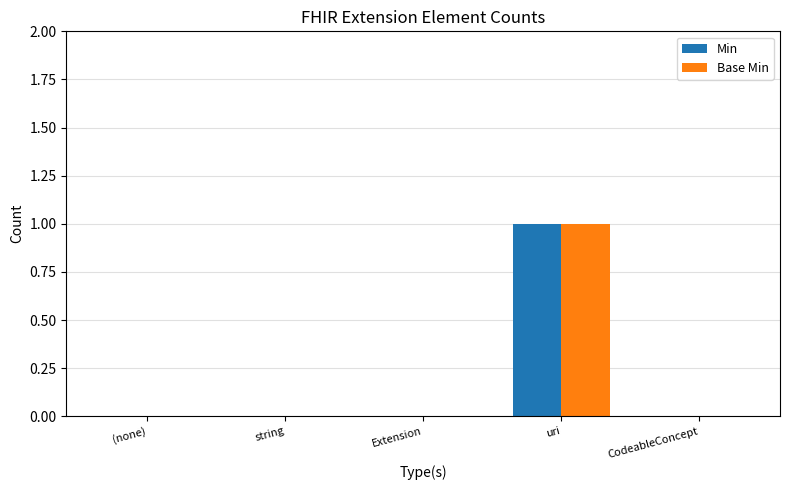

The value of Min at Extension is 1. True or false?

False